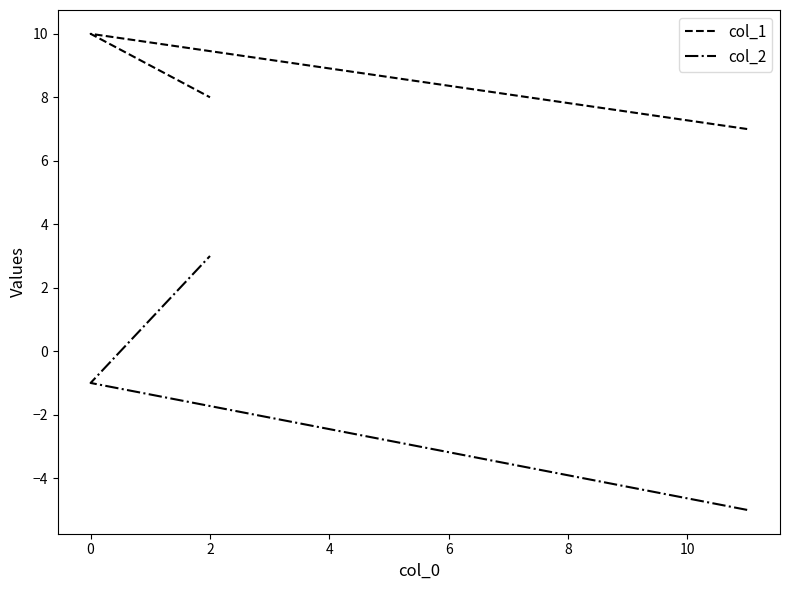

What is the difference between the highest and lowest values at 2?

5